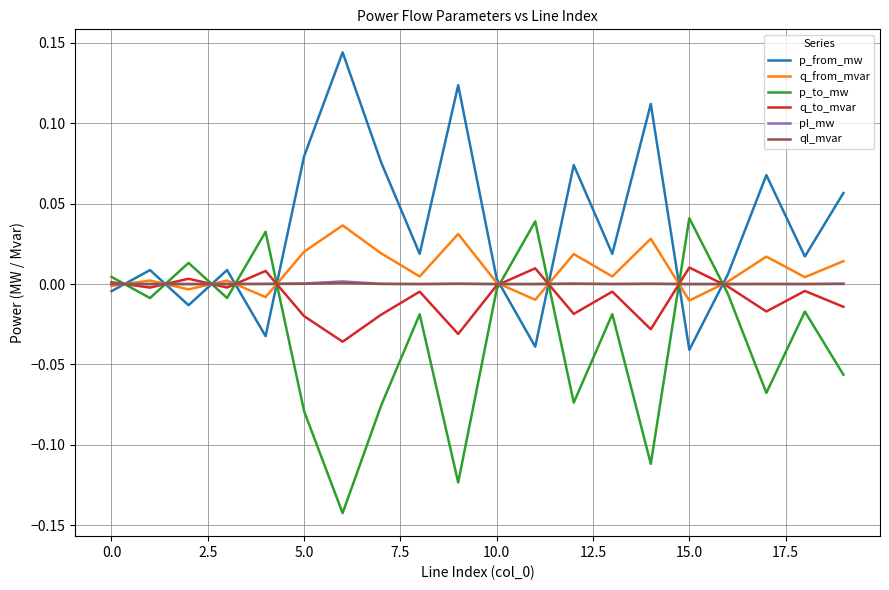

How many lines are shown in the chart?

6